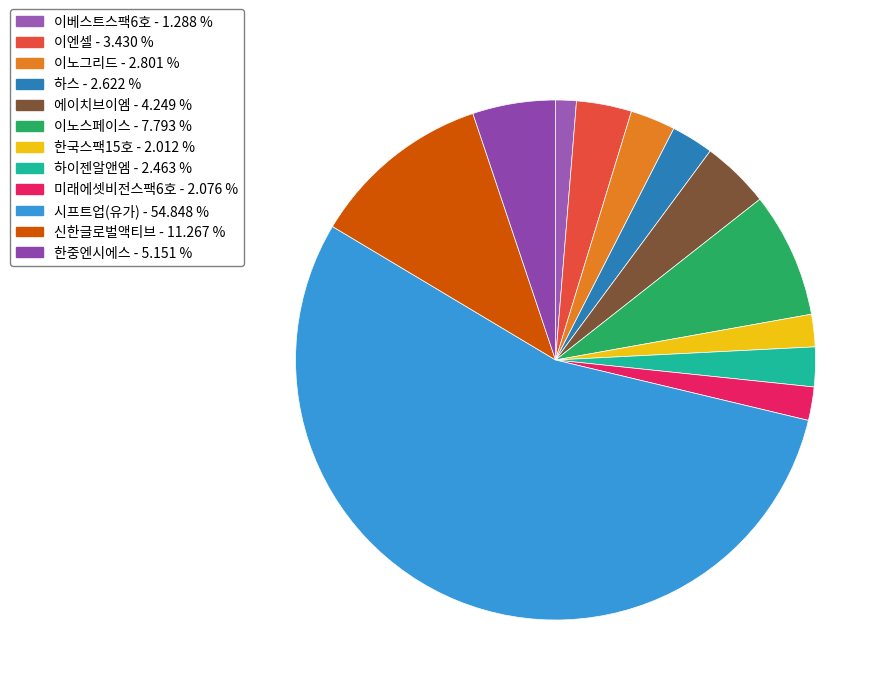

Is there any slice that represents more than half of the pie?

Yes